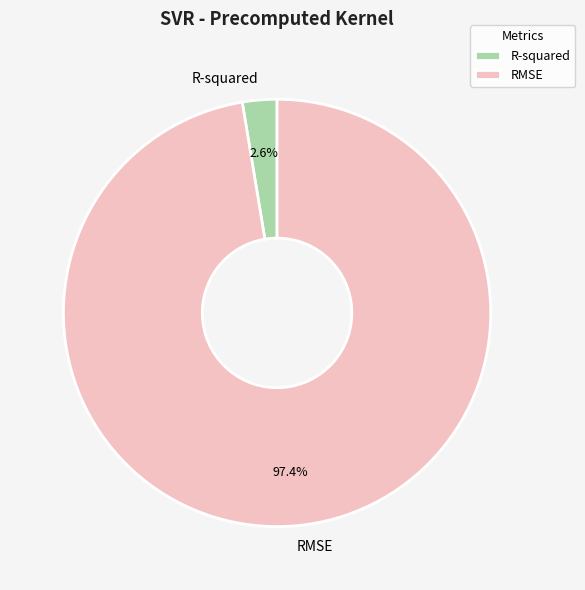

To the nearest percent, what portion does R-squared represent?

3%